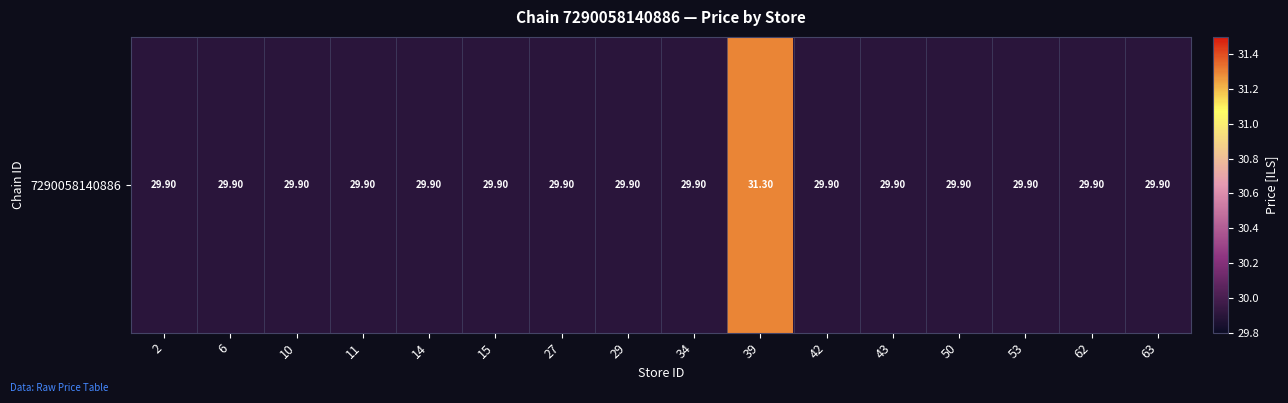

Approximately how many times larger is the value at 42 compared to 10?

1.0